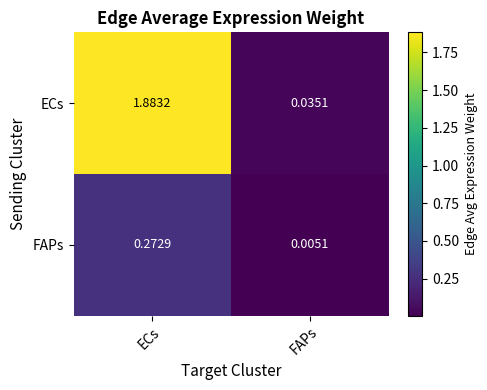

Count the number of categories in the chart.

2